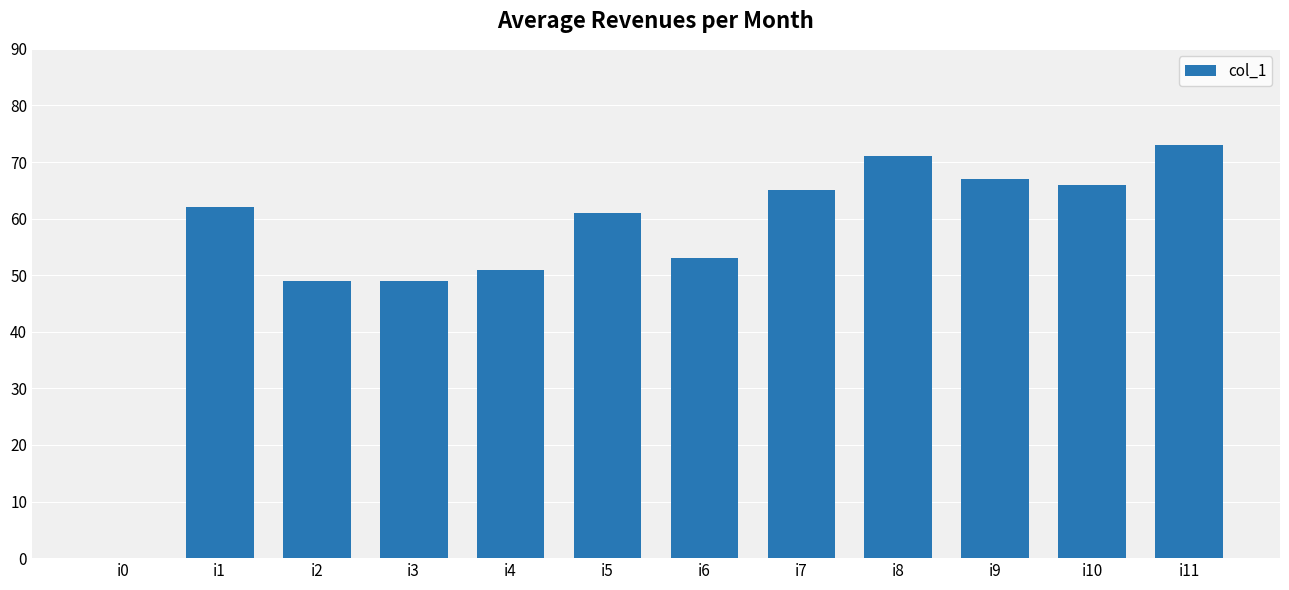

How many values are above zero?

11